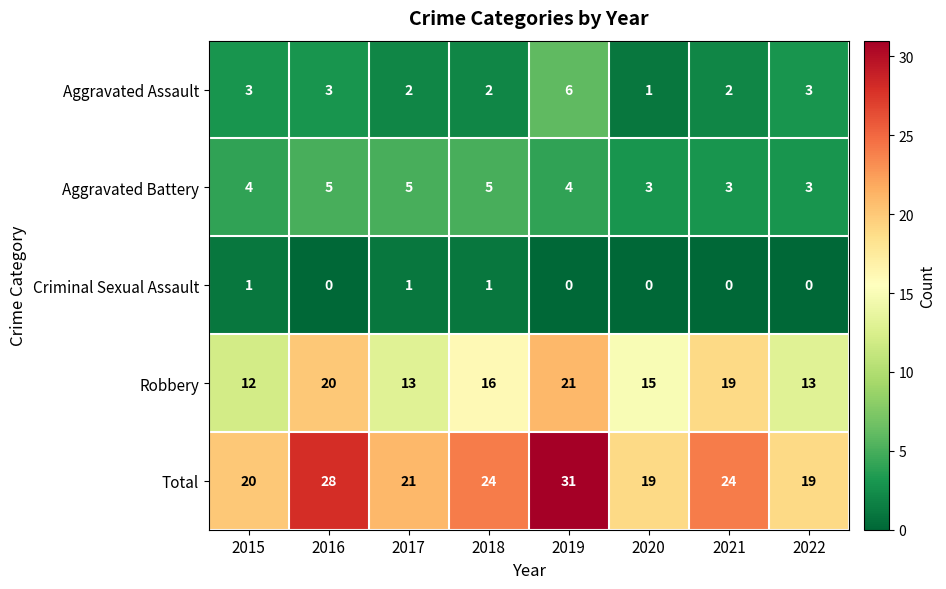

Which series has the widest spread of values?

Total